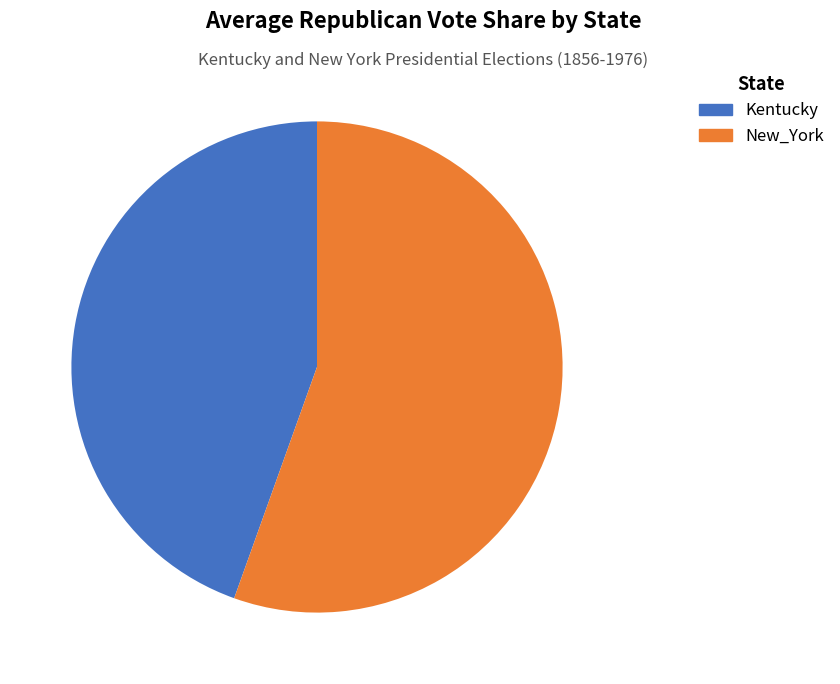

What is the ratio of the value at Kentucky to the value at New_York?

0.8